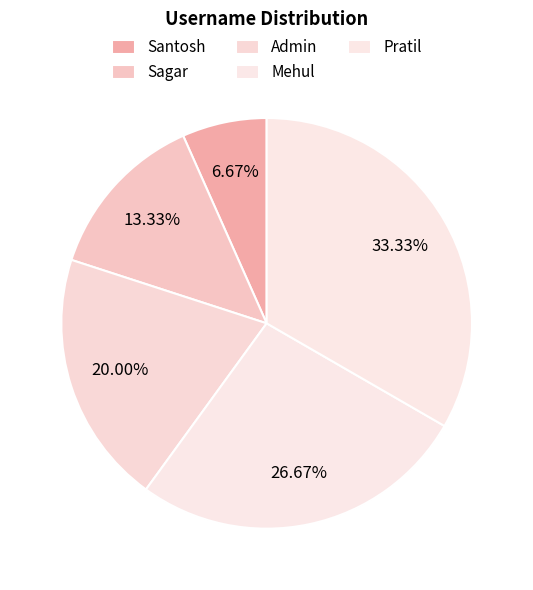

To the nearest percent, what percentage of the pie is Sagar?

13%